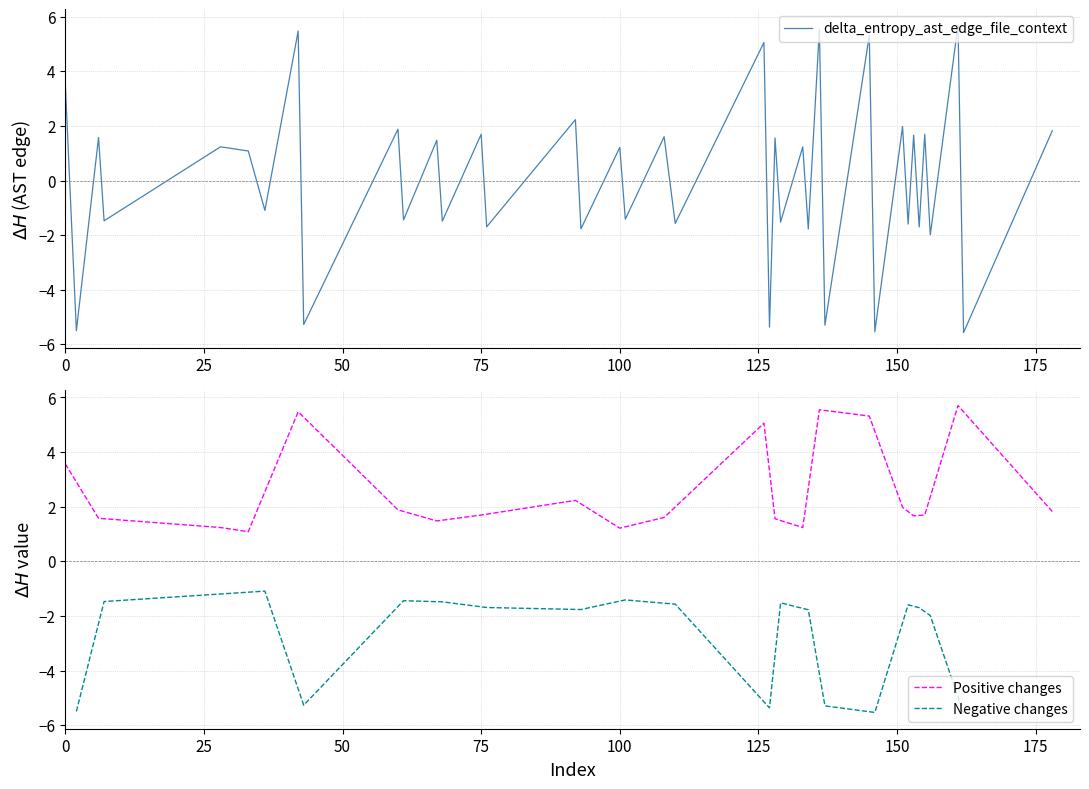

Which has a higher value, 32 or 16?

32